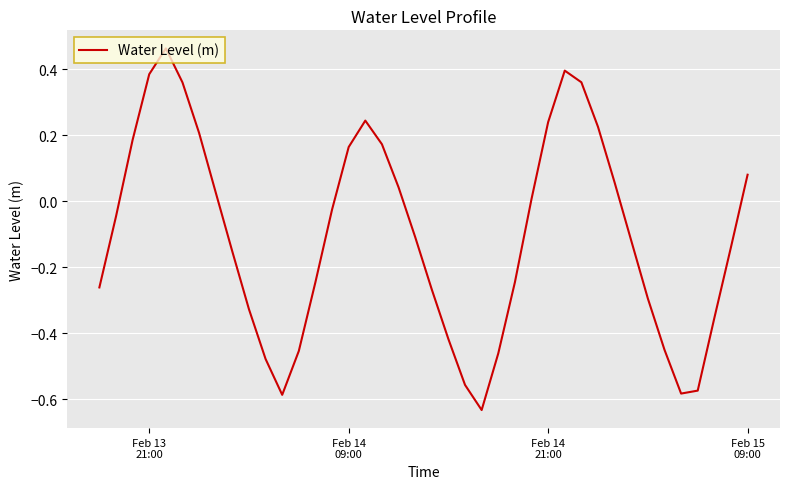

What is the difference between the maximum and minimum values?

1.1